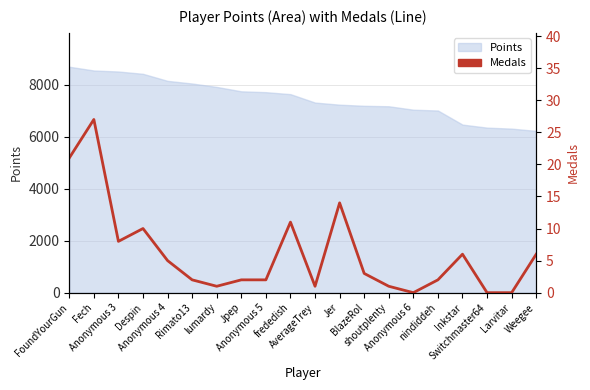

Rank the categories by value from lowest to highest.

Anonymous 6, Switchmaster64, Larvitar, lumardy, AverageTrey, shoutplenty, Rimato13, Jpep, Anonymous 5, nindiddeh, BlazeRol, Anonymous 4, Inkstar, Weegee, Anonymous 3, Despin, frededish, Jer, FoundYourGun, Fech